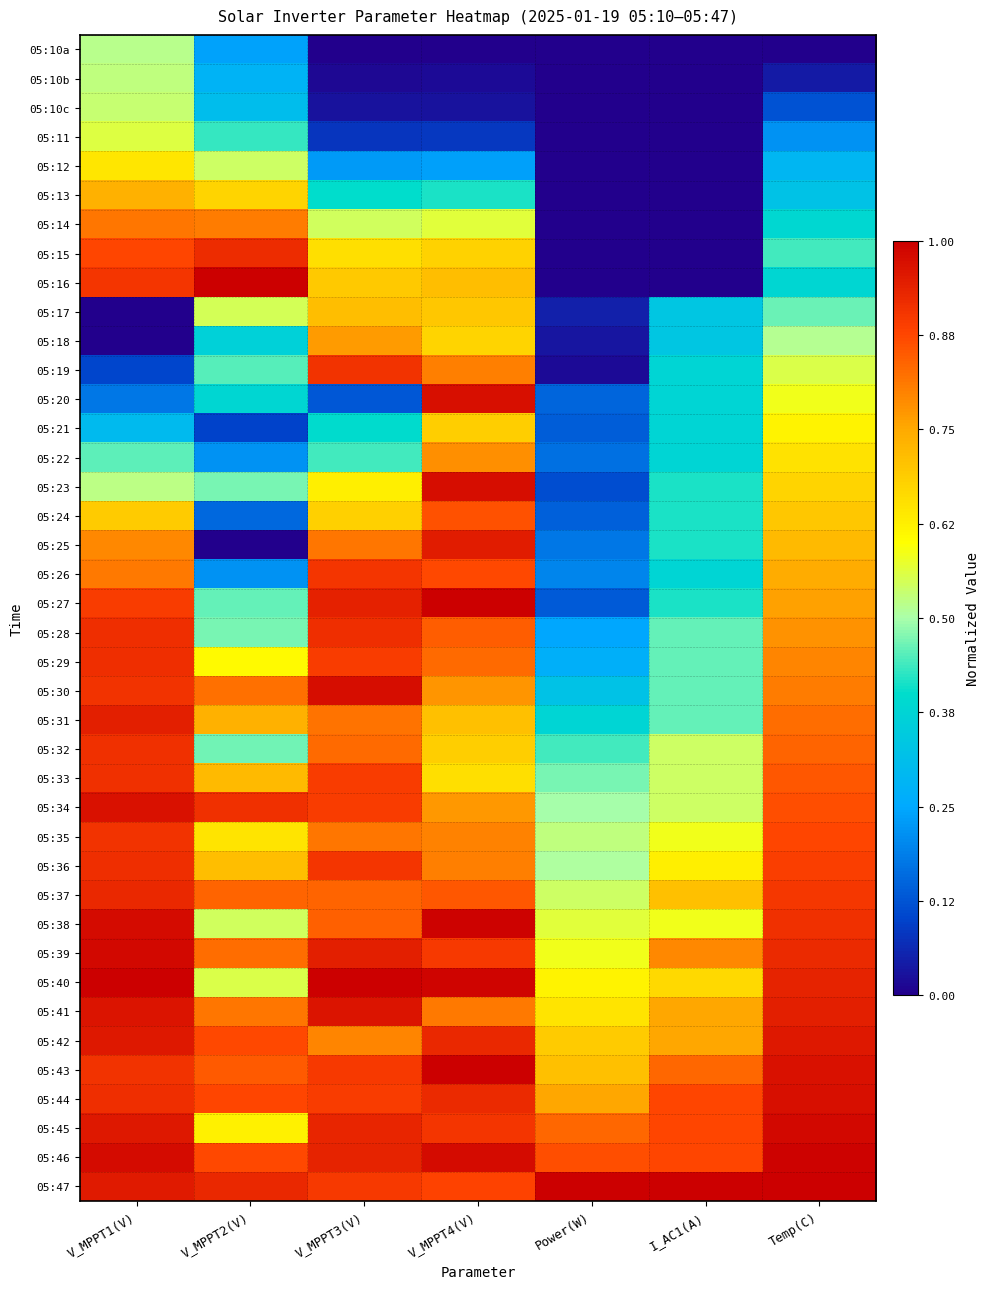

At which category is the sum across all series the highest?

V_MPPT1(V)